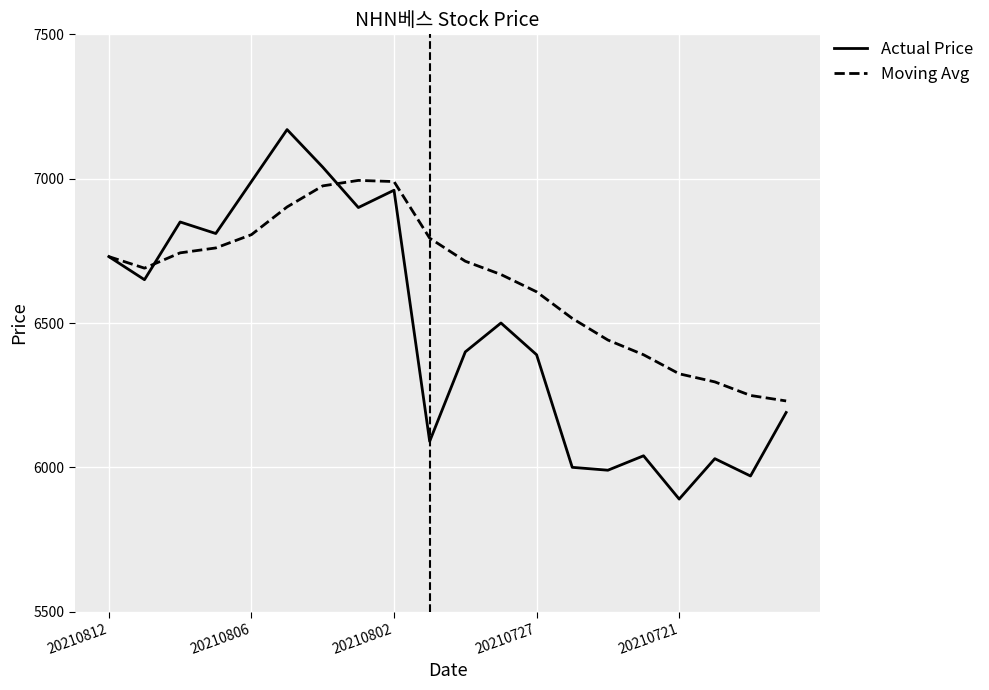

List the series in order of their overall mean, highest first.

Moving Avg, Actual Price